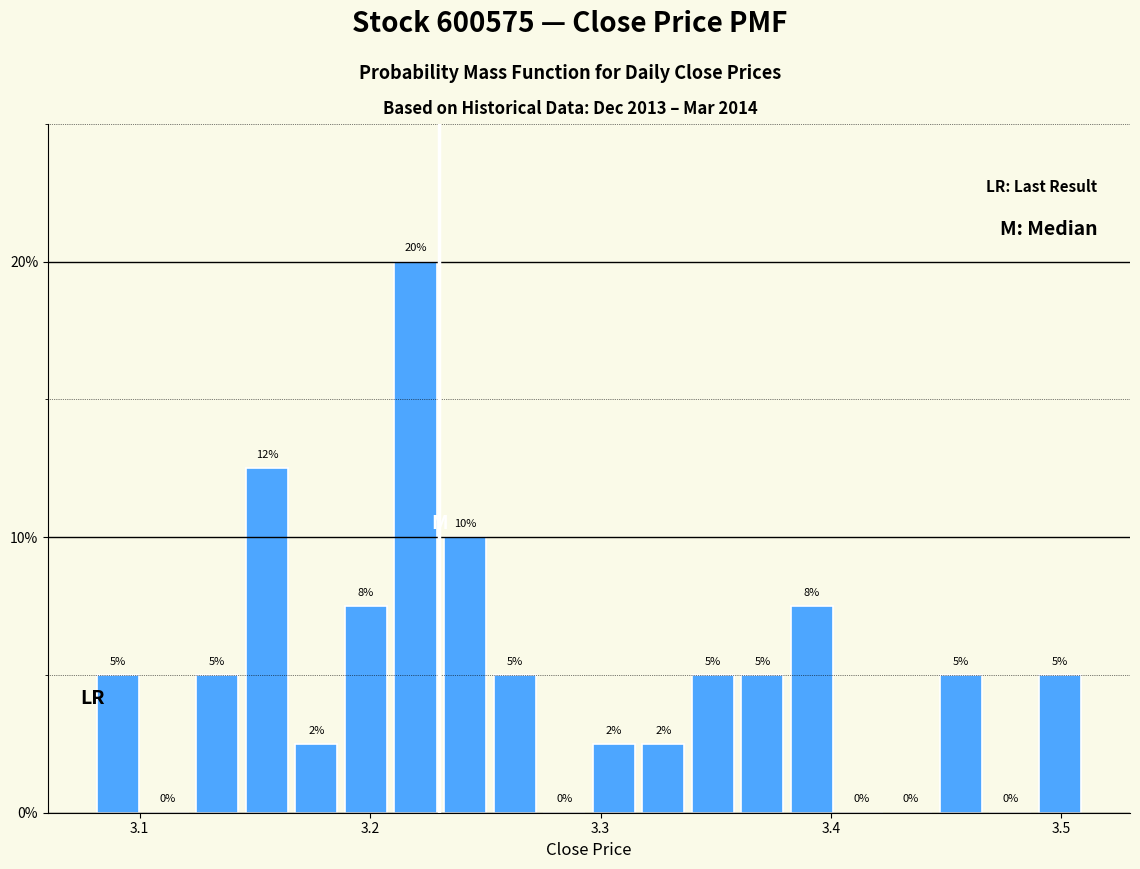

Read against the x-axis, roughly where is the centre of the tallest bar?

3.22